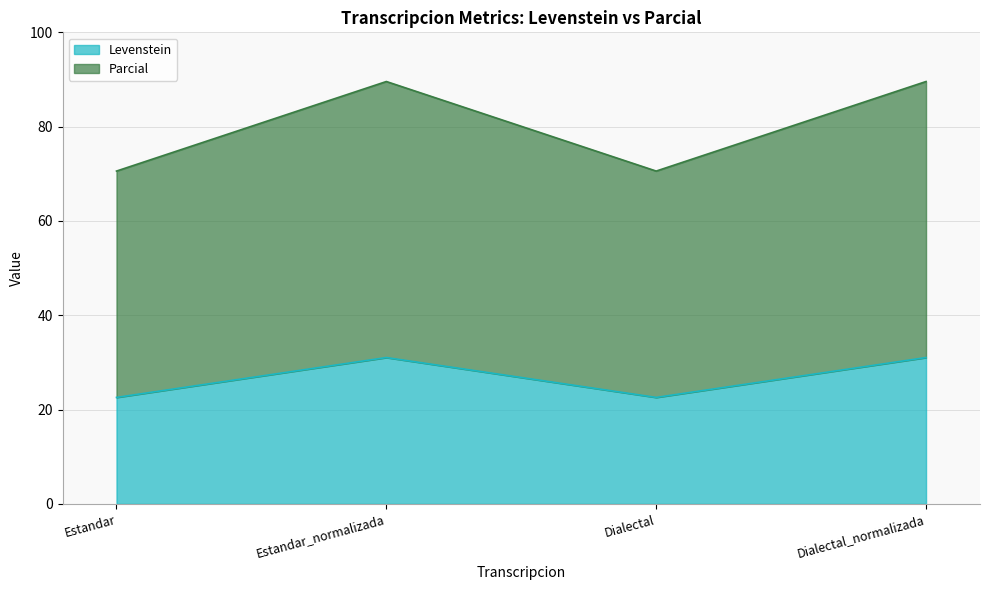

Is the value of Parcial at Estandar greater than the value of Levenstein at Estandar_normalizada?

Yes